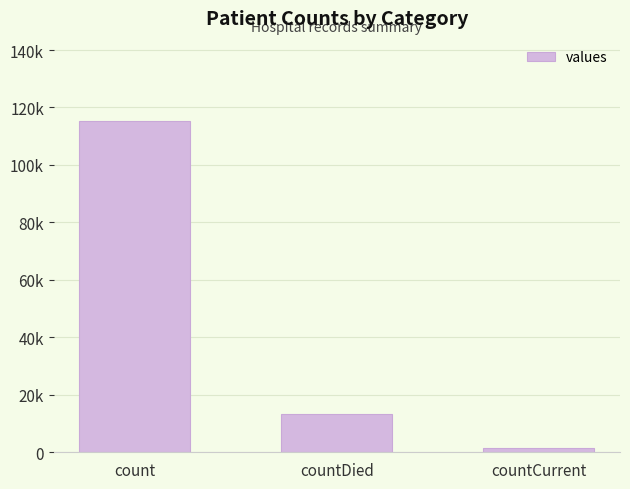

How many distinct data groups are displayed?

1